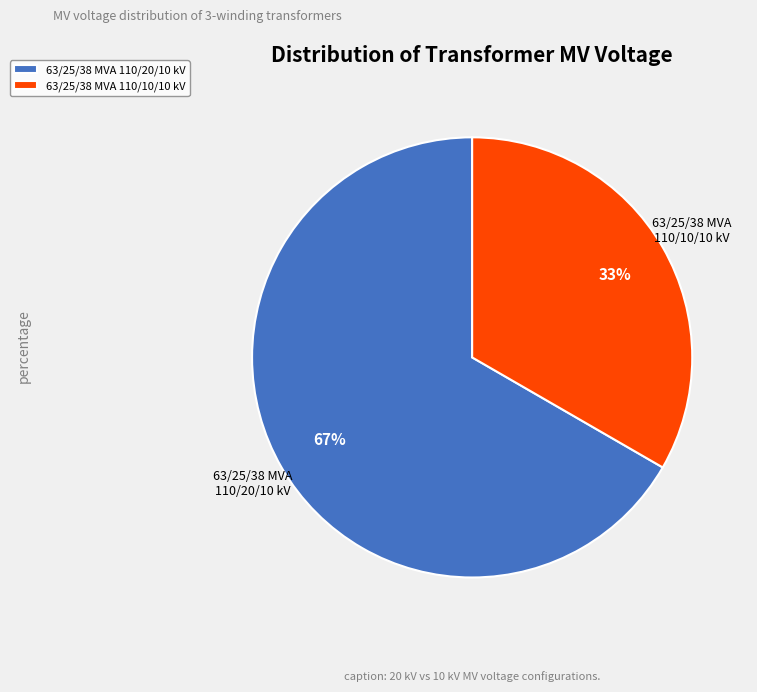

Approximately how many times larger is the value at 63/25/38 MVA 110/10/10 kV compared to 63/25/38 MVA 110/20/10 kV?

0.5